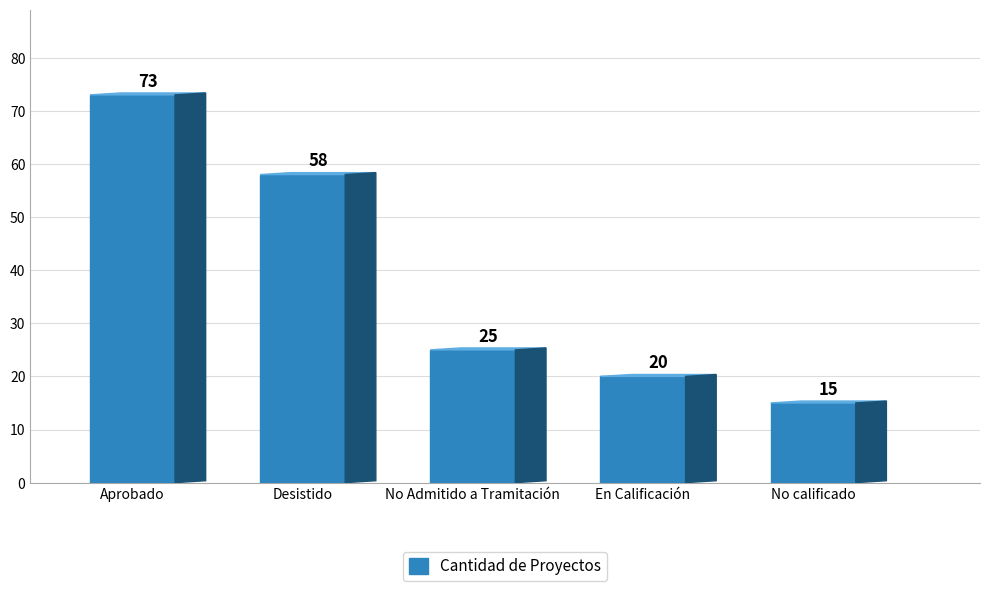

What is the change in value from Aprobado to Desistido?

-15